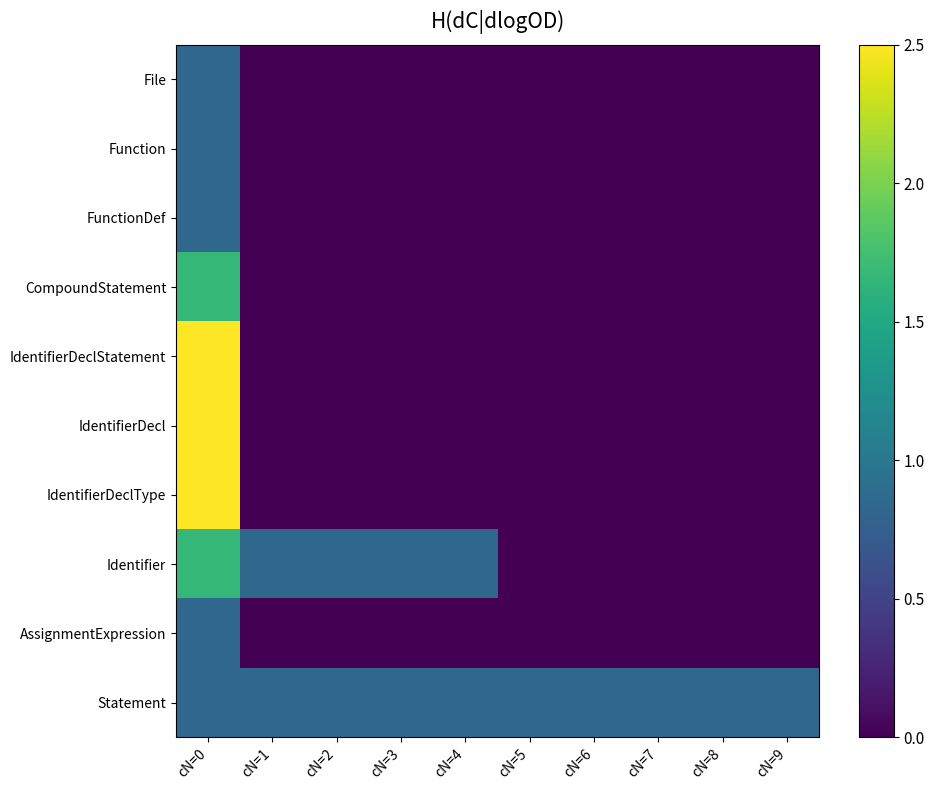

How many data points does each series have?

10